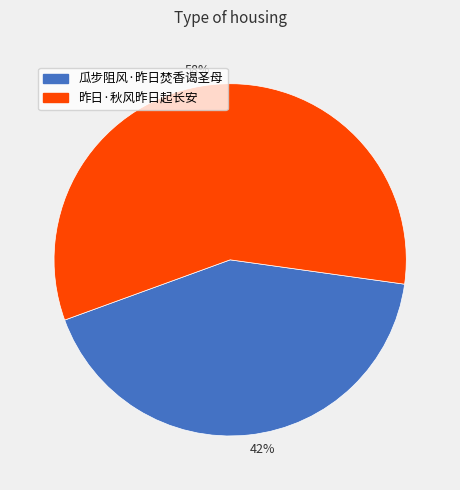

Between 58% and 42%, which is larger?

58%